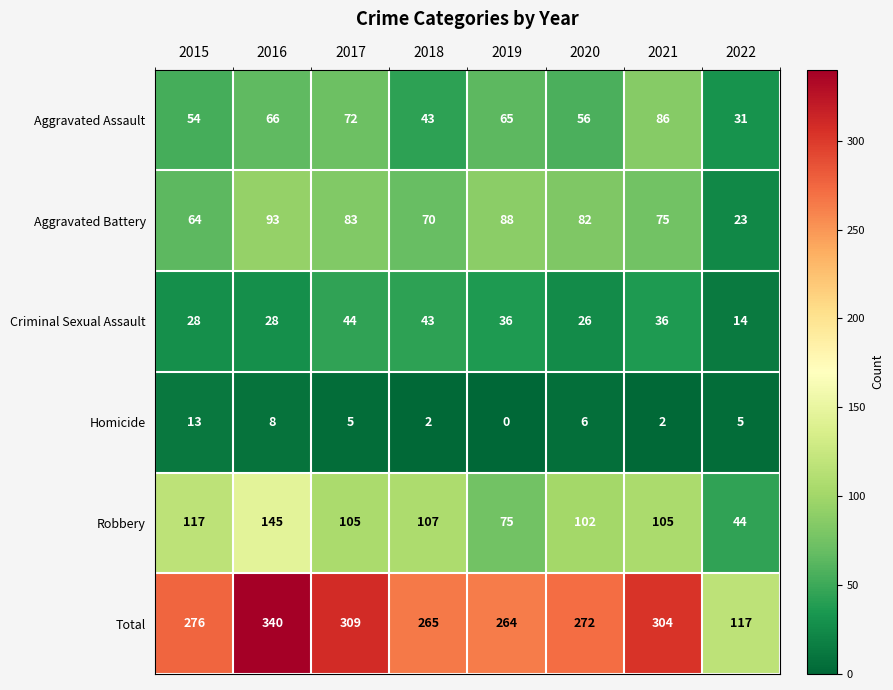

What is the average value of the Robbery series?

100